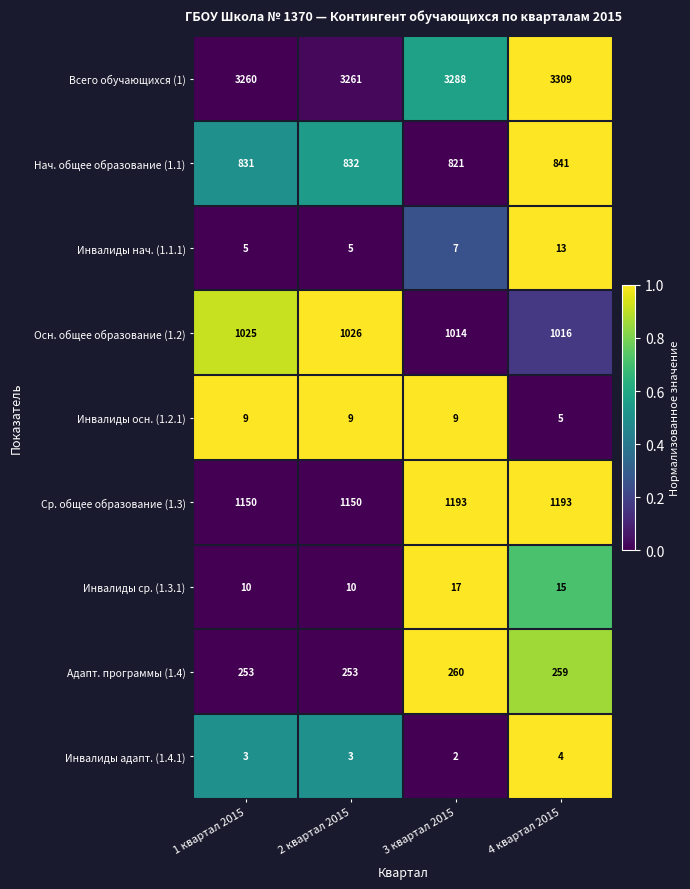

What is the difference between the maximum and second lowest values in the Ср. общее образование (1.3) series?

43